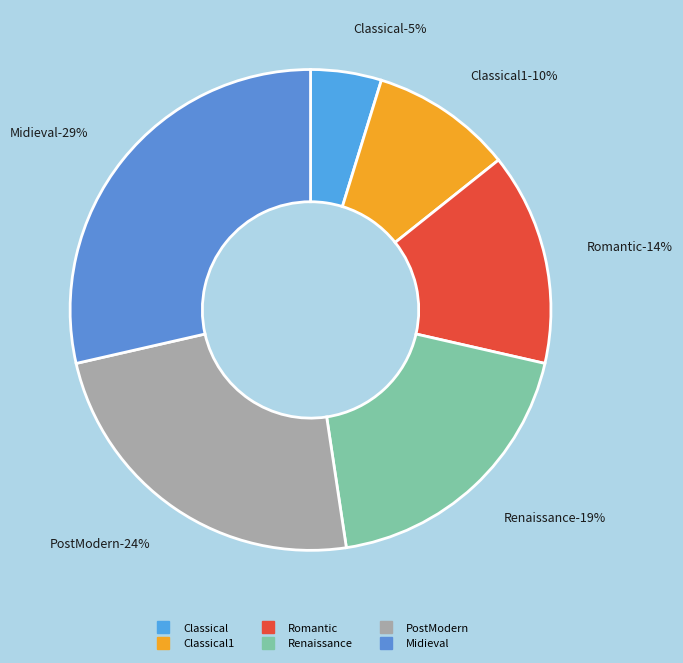

What percentage do Classical1 and Romantic together represent?

23.8%